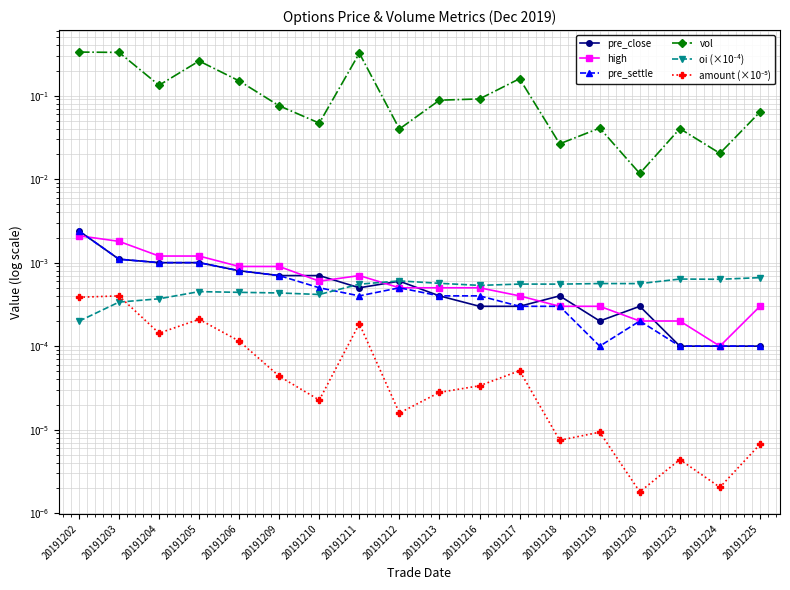

How many lines are shown in the chart?

6